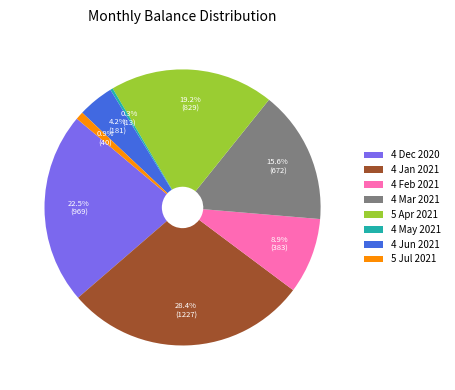

To the nearest percent, what is the difference between the 4 May 2021 and 5 Apr 2021 slice percentages?

19%